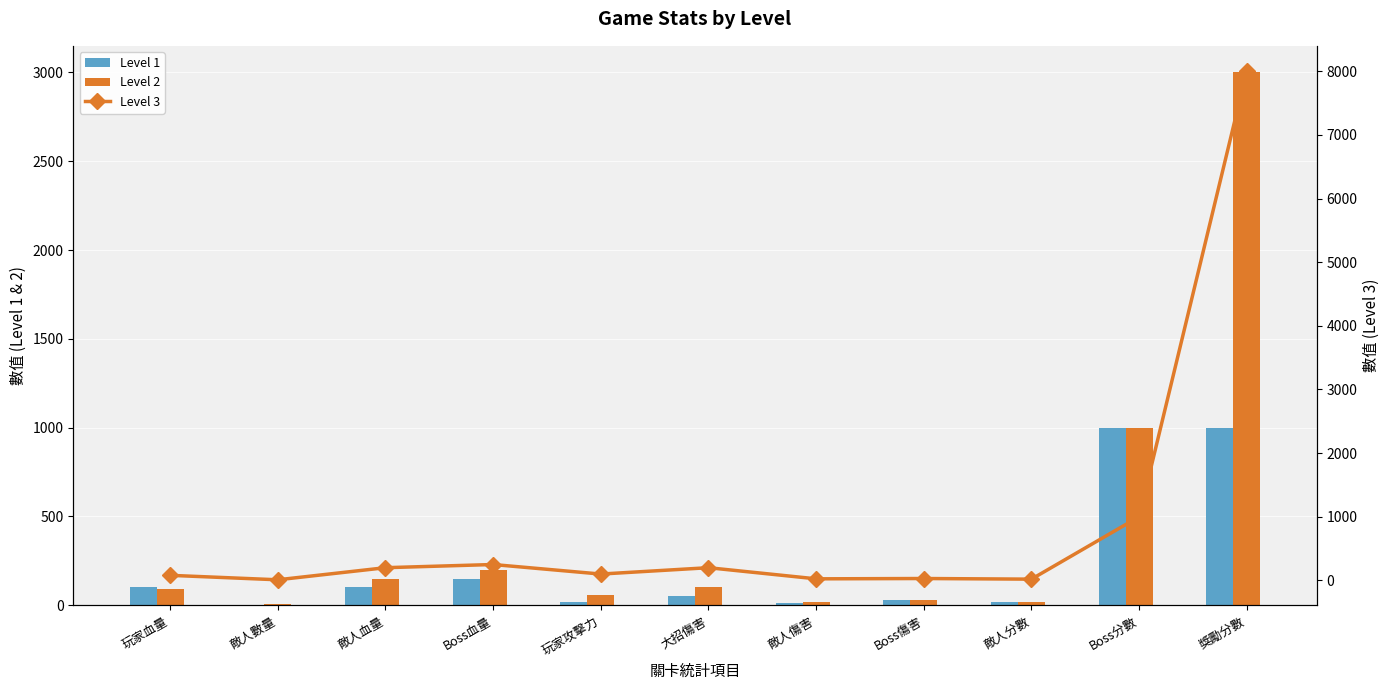

What is the total value across all series at Boss血量?

600